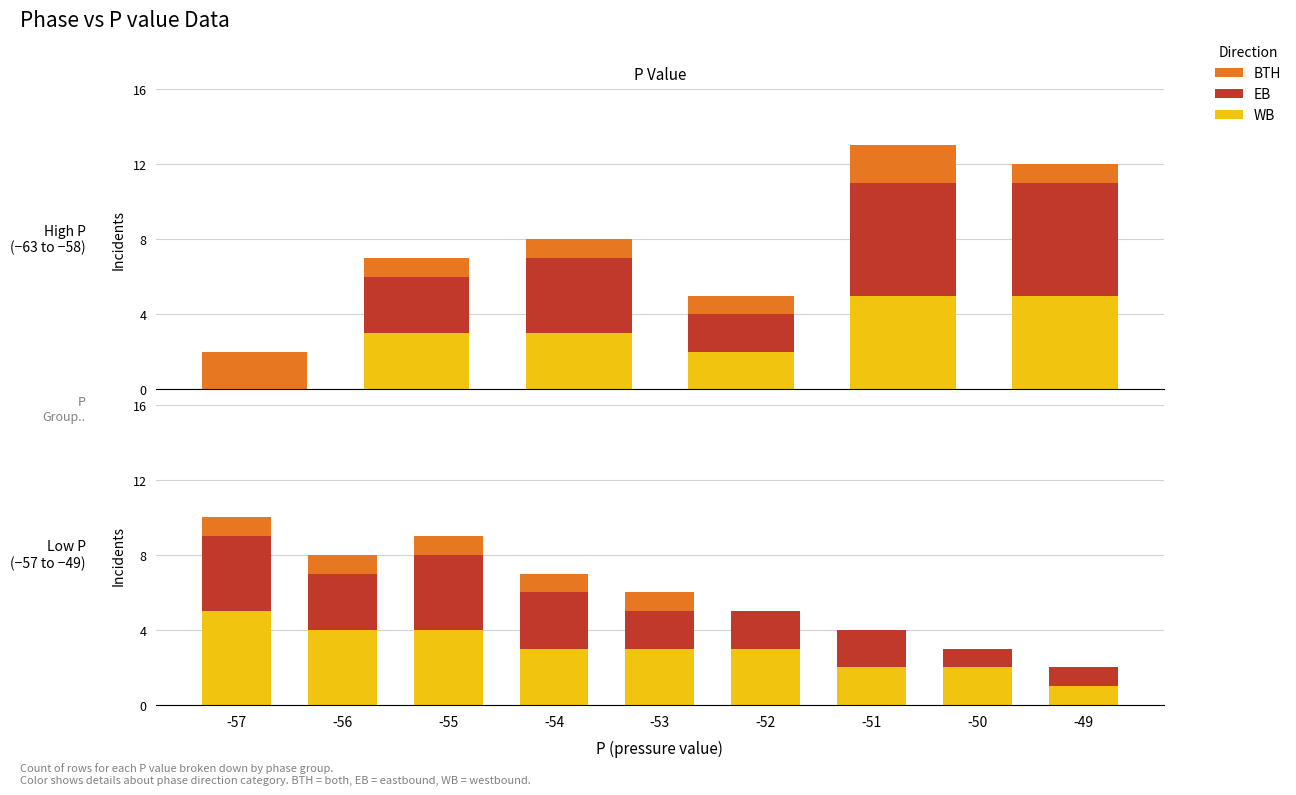

At which label does WB reach its peak?

-57